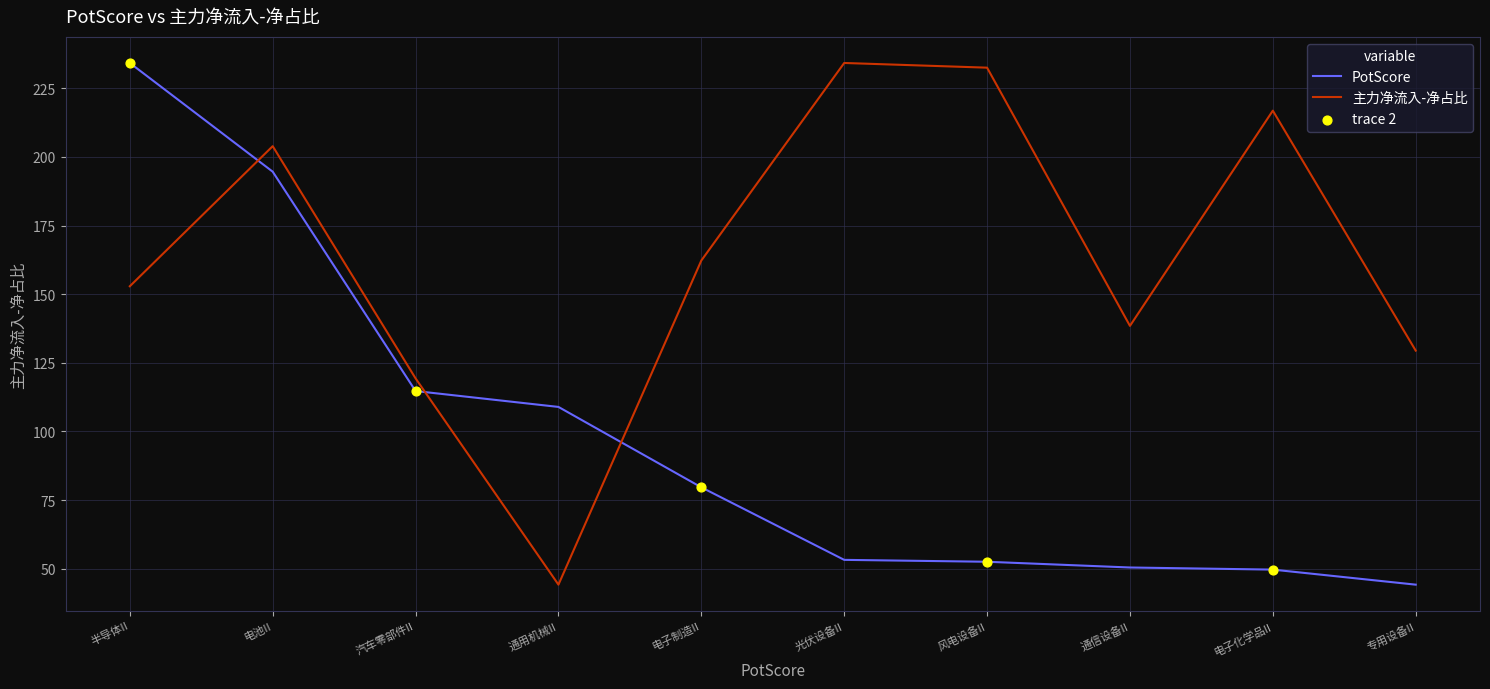

Which series changed the most between 电池II and 风电设备II?

PotScore